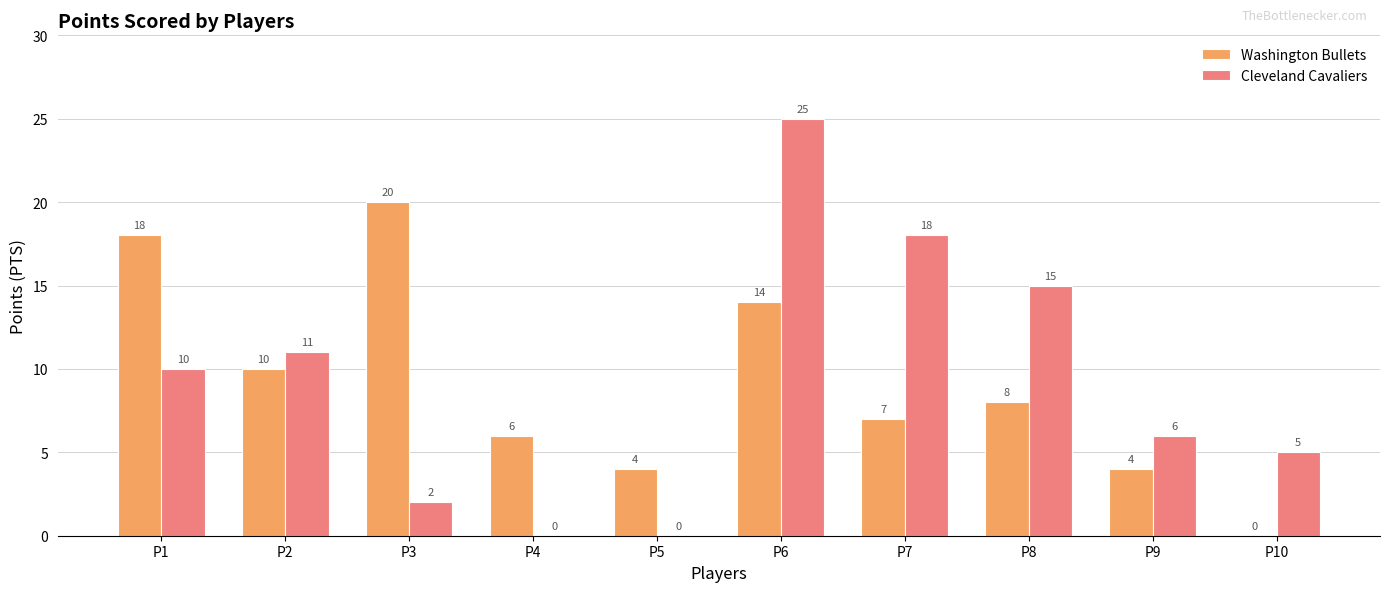

How many values in Cleveland Cavaliers are above zero?

8